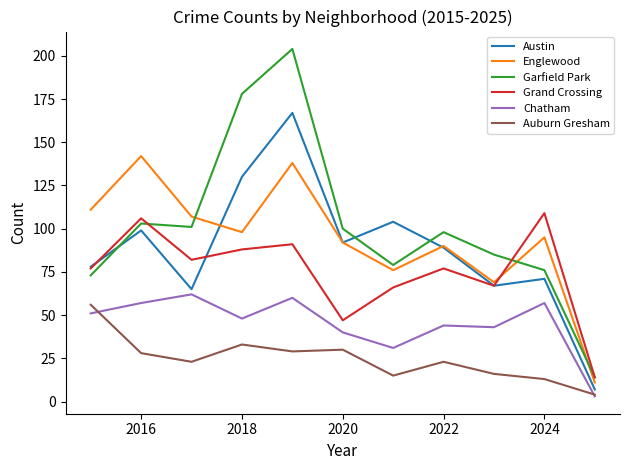

What is the greatest value displayed?

204